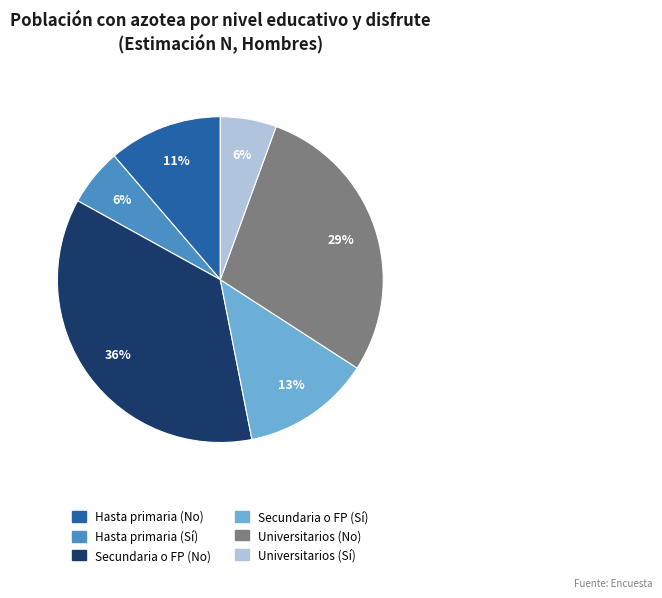

Is there a majority slice in this chart?

No